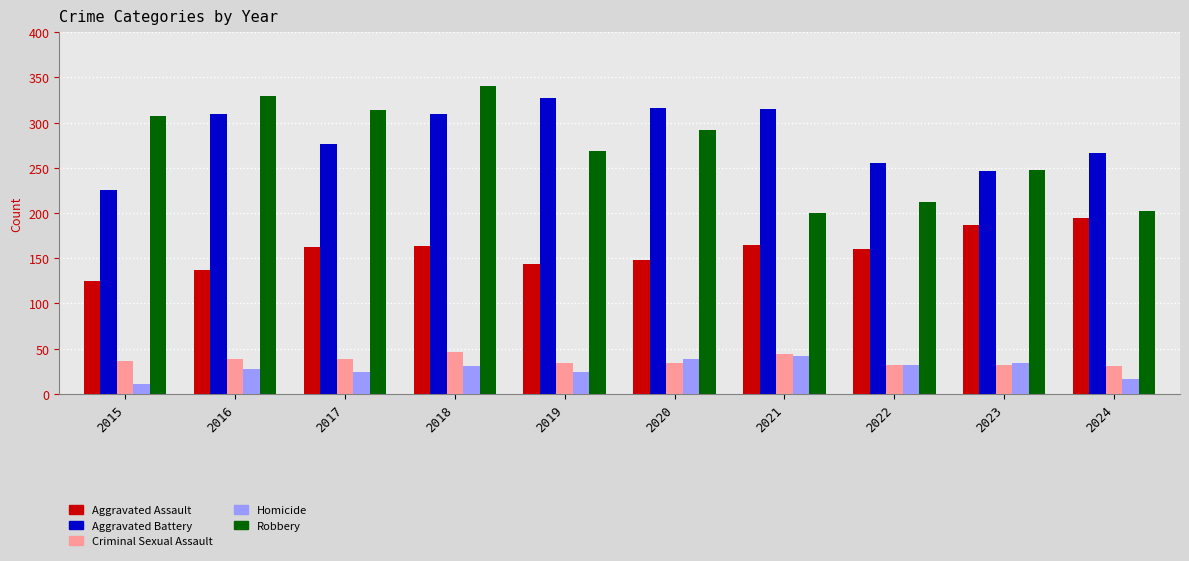

Is it true that Criminal Sexual Assault equals 15 at 2023?

False